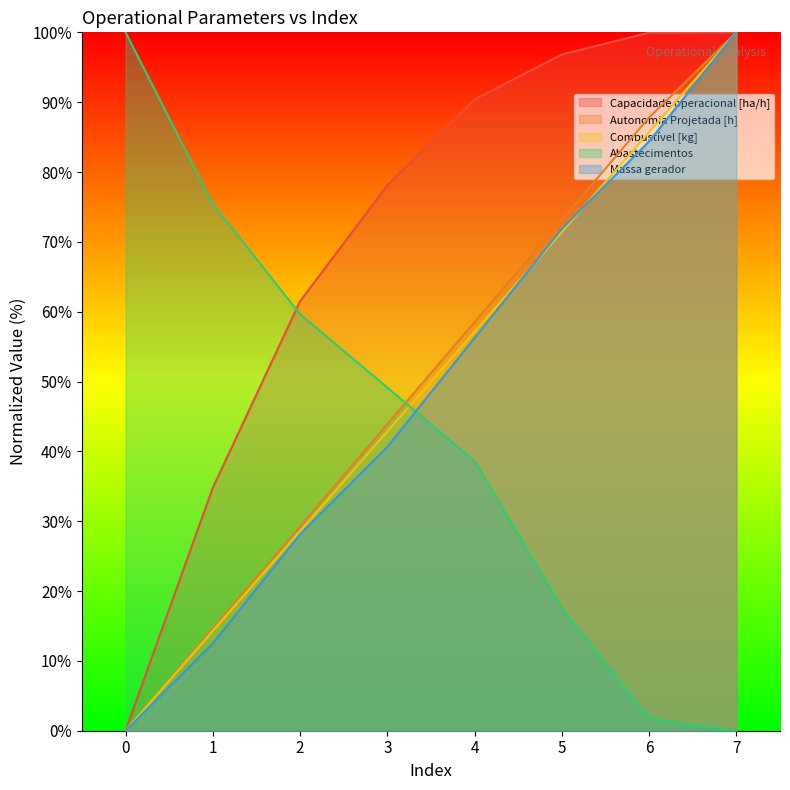

Reading left to right, extract all data points from this chart.

Capacidade operacional [ha/h]: 0.0	34.8	61.5	78.1	90.4	96.8	100.0	100.0
Autonomia Projetada [h]: 0.0	14.6	29.3	43.9	58.5	73.2	87.8	100.0
Combustível [kg]: 0.0	14.3	28.6	42.9	57.1	71.4	85.7	100.0
Abastecimentos: 100.0	75.4	59.6	49.1	38.6	17.5	1.8	0.0
Massa gerador: 0.0	12.5	28.1	40.6	56.2	71.9	84.4	100.0